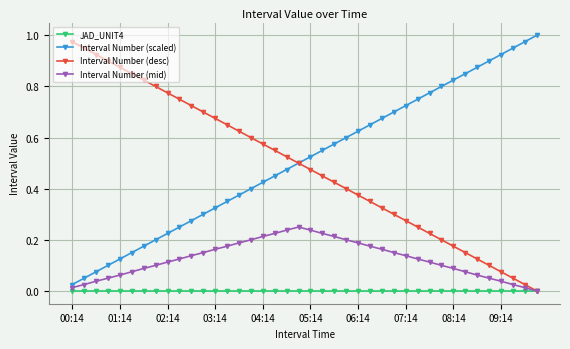

True or false: Interval Number (scaled) and JAD_UNIT4 cross at least once.

False